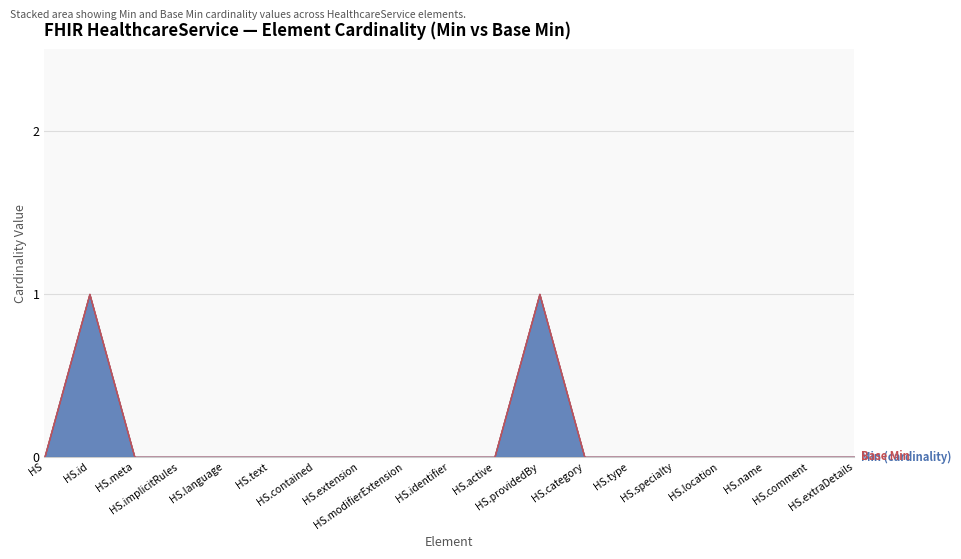

Does the chart have visible grid lines?

Yes